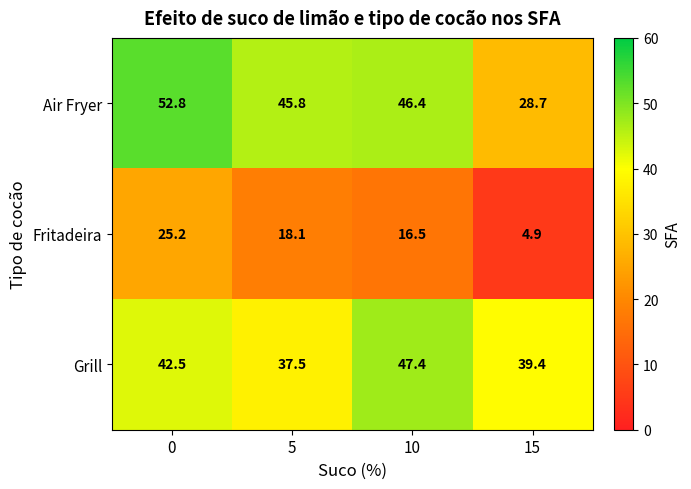

What is the total value across all series at 5?

101.4